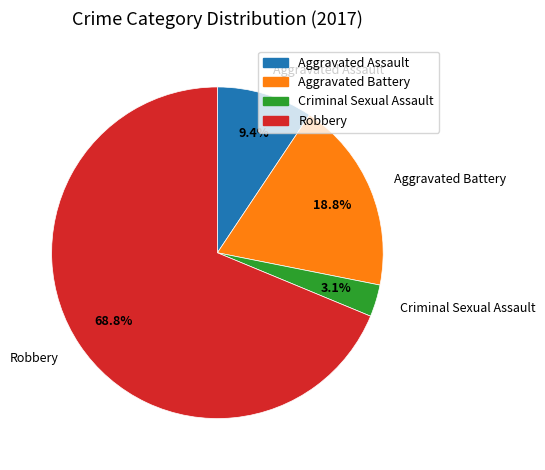

Do Criminal Sexual Assault and Aggravated Assault together represent more than half of the pie?

No